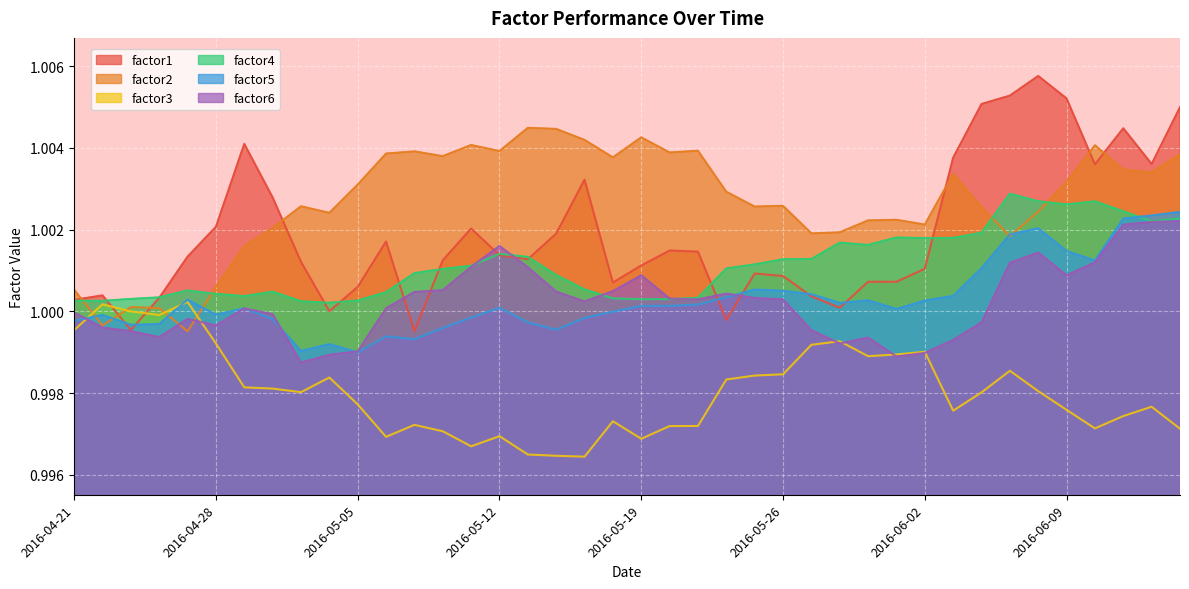

What is the greatest value displayed?

1.0